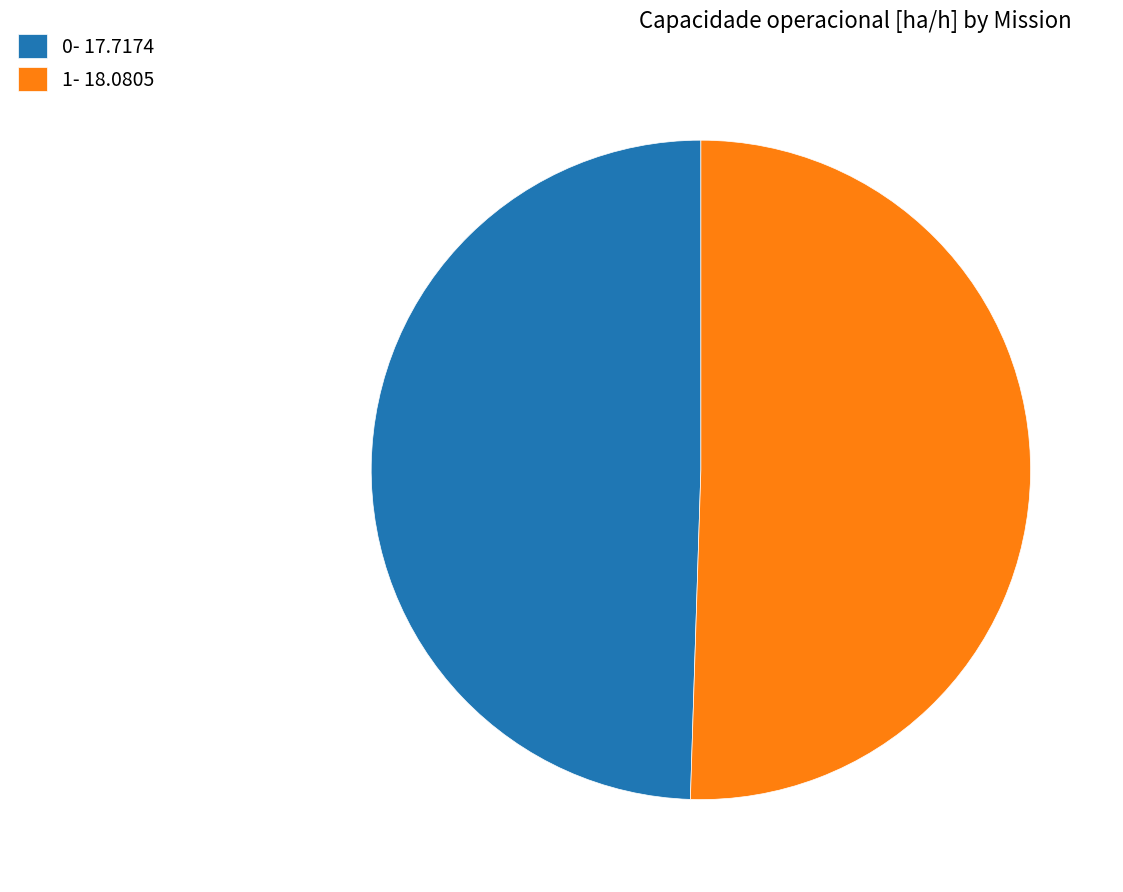

Which category accounts for the majority?

1